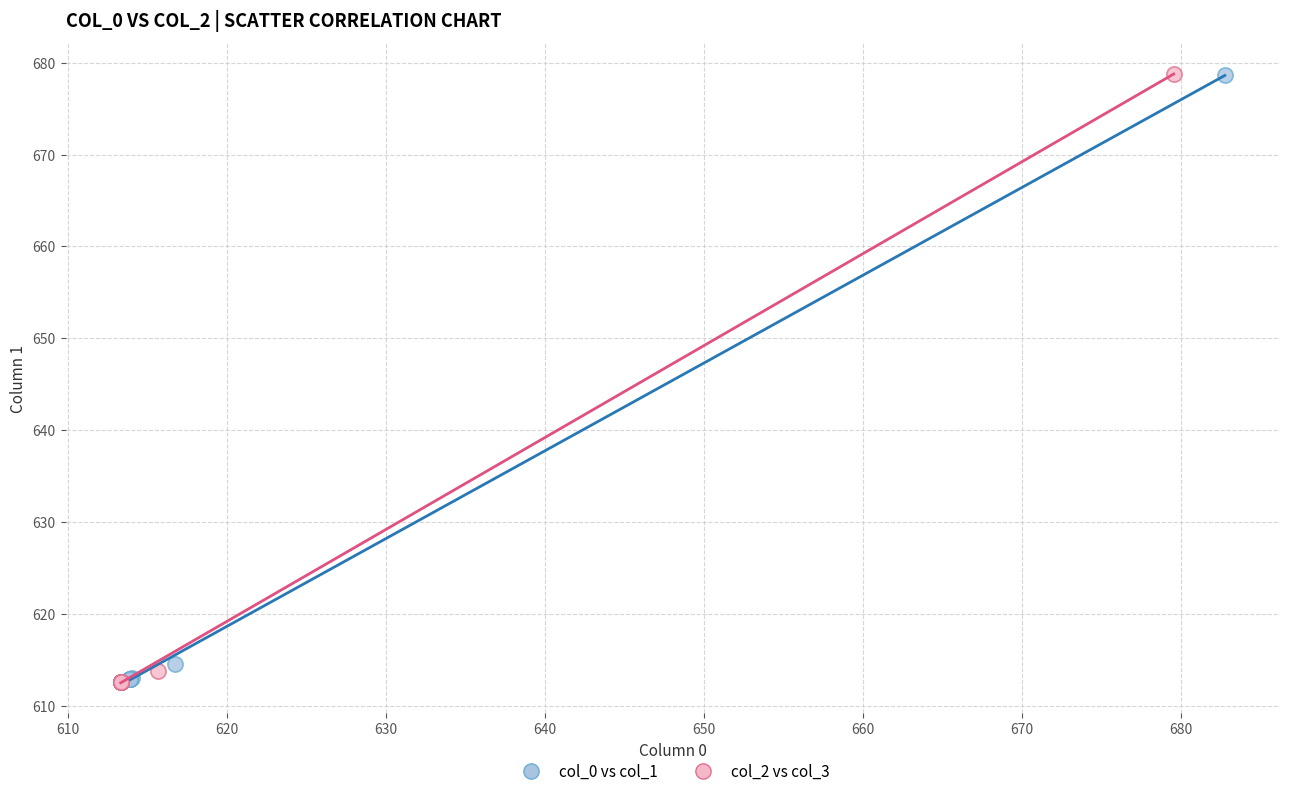

Which series has the largest Y range (max minus min)?

col_2 vs col_3